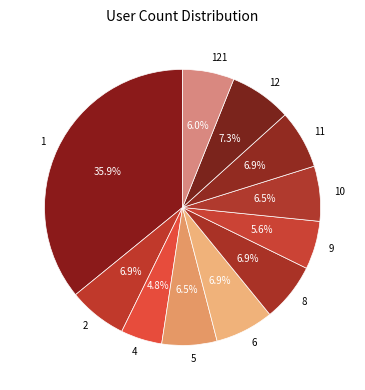

What is the largest slice in the pie chart?

1